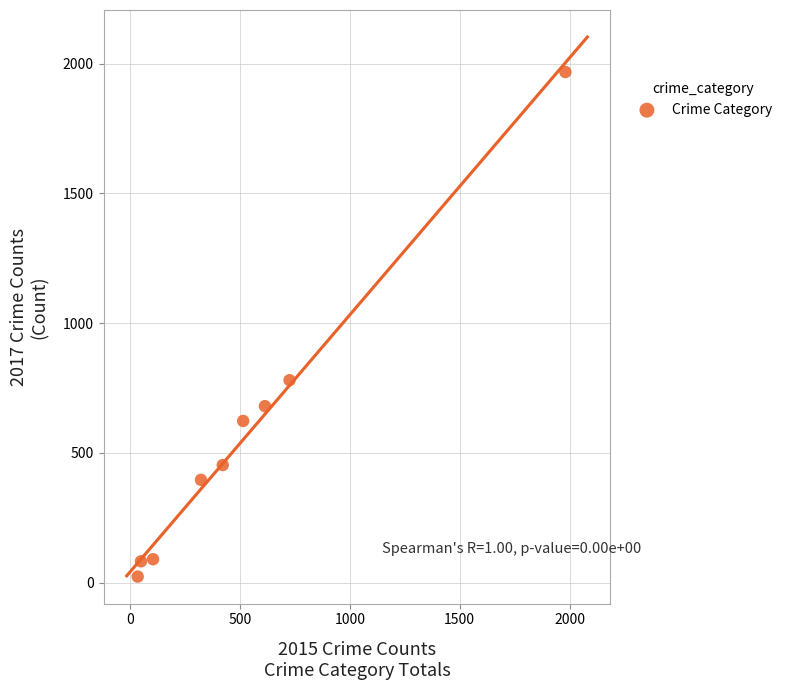

What Y value in the scatter plot is closest to 995?

780